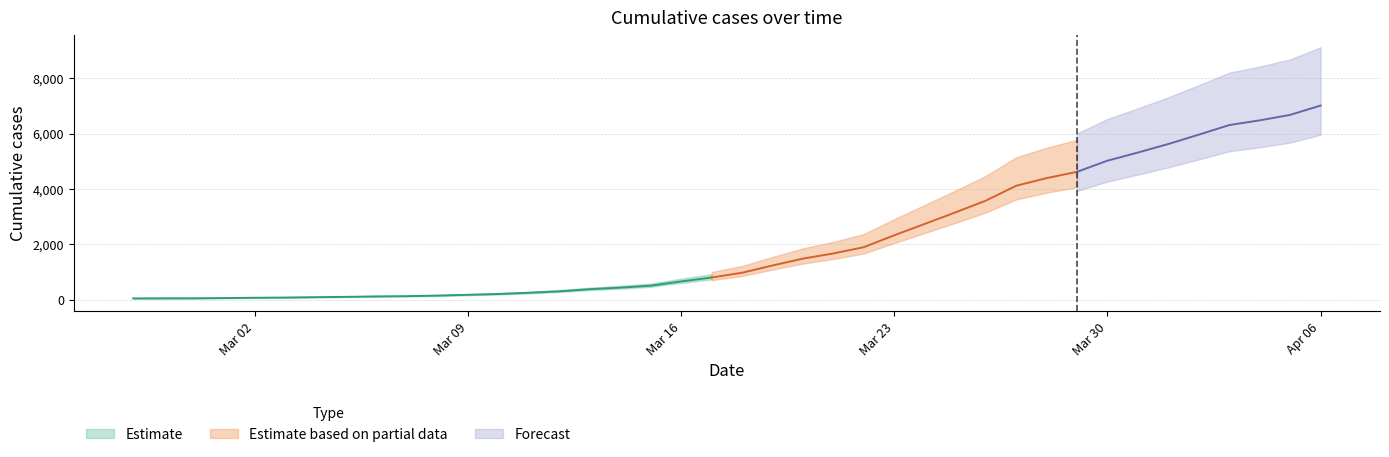

Is this an area chart (filled region under the line)?

No